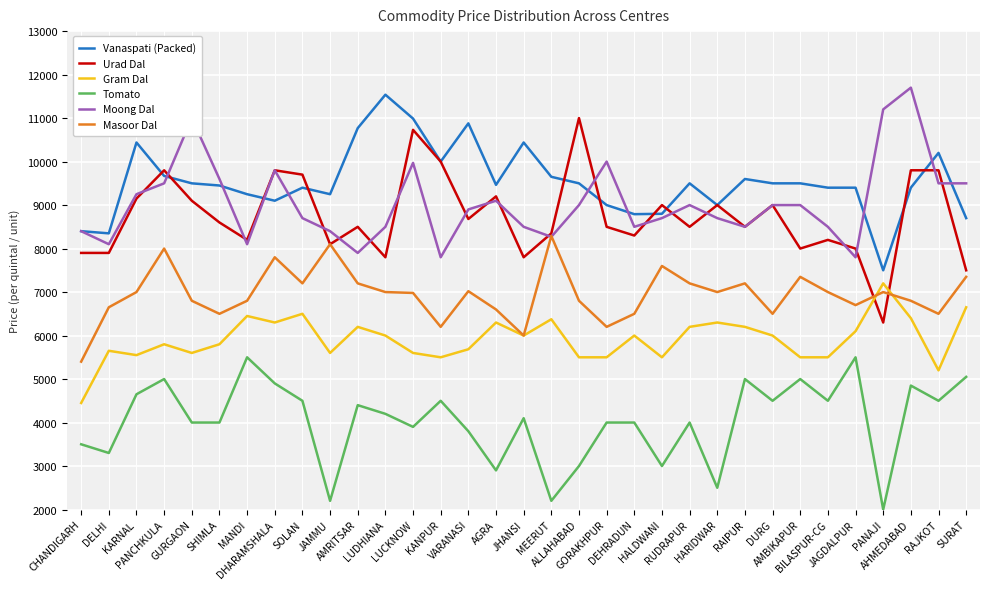

How many times do Masoor Dal and Moong Dal cross each other?

2